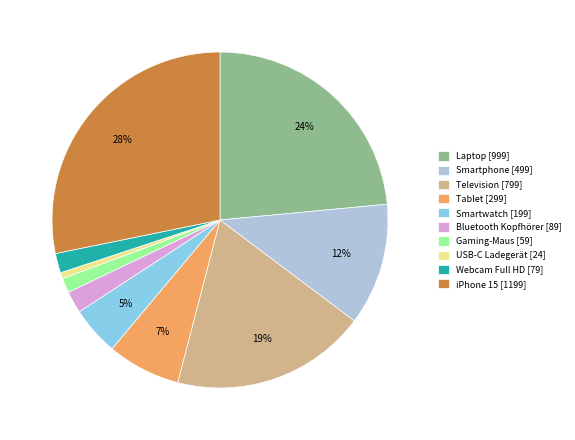

To the nearest percent, what is the average slice percentage?

10%